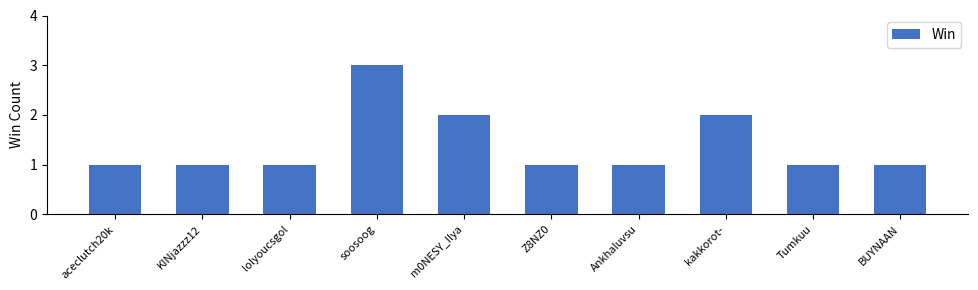

What is the label of the 3rd bar from the right?

kakkorot-